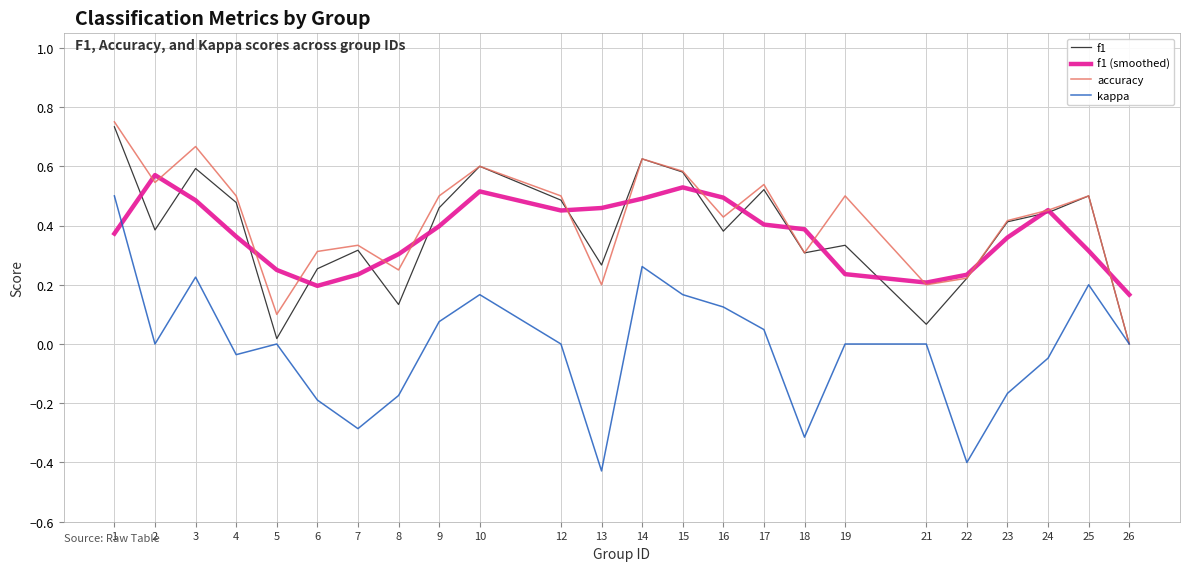

The f1 series shows 0.9 at 17. True or false?

False